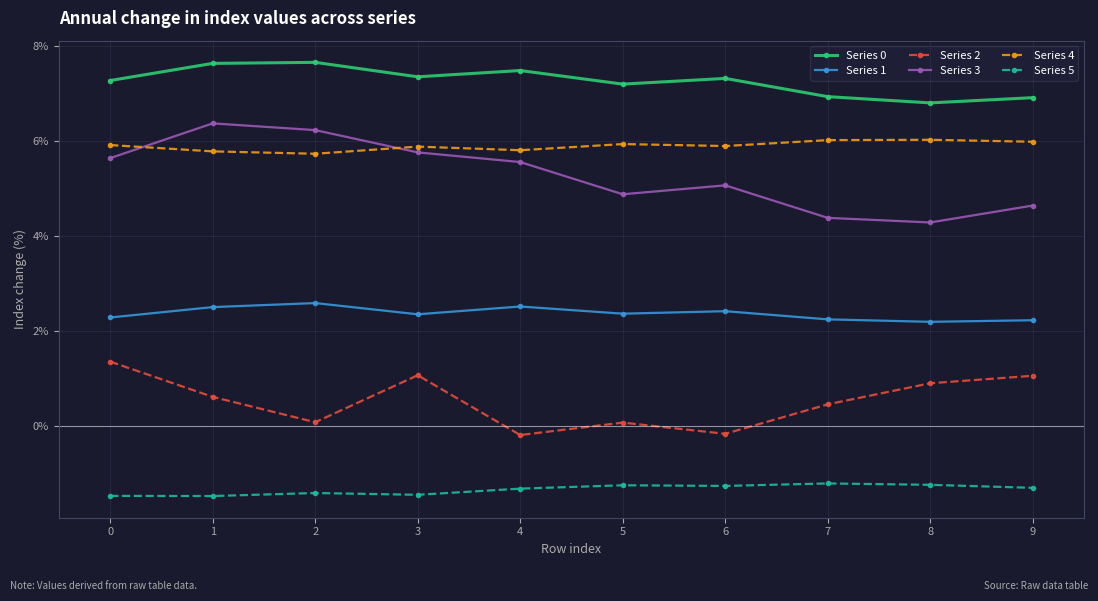

What is the difference between the second highest and second lowest values in the Series 5 series?

0.2